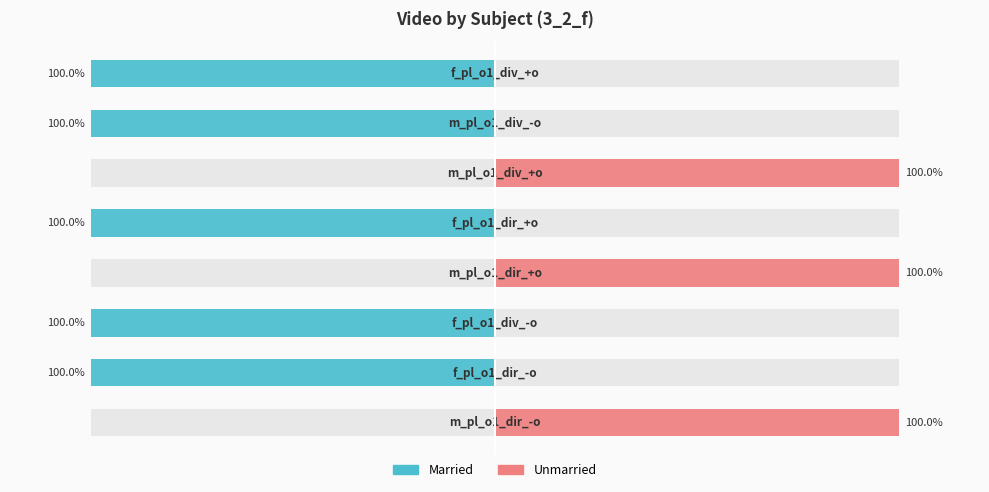

Count the number of data series in this chart.

2